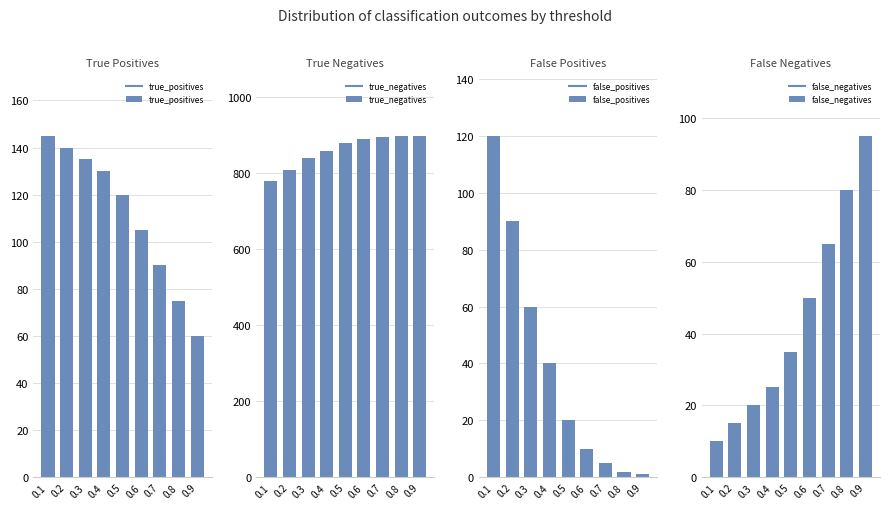

Rank the series at 0.3 from highest to lowest value.

true_negatives, true_positives, false_positives, false_negatives